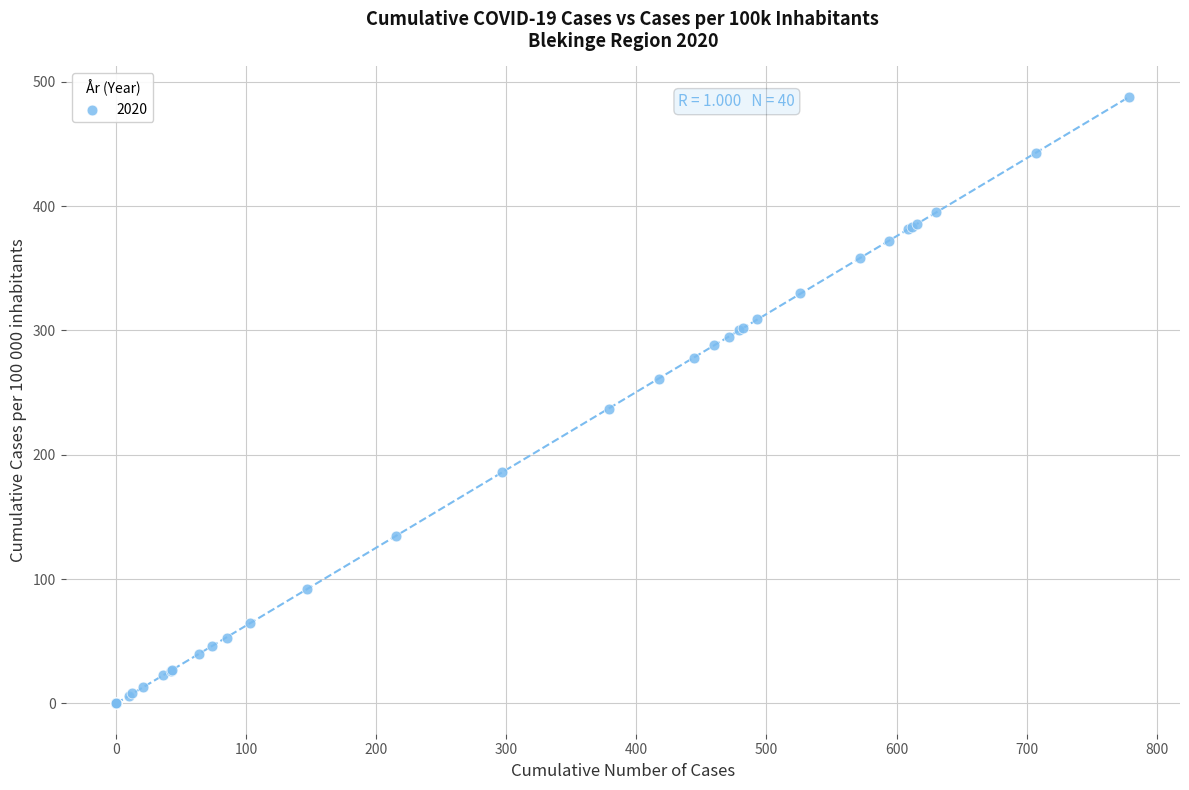

What Y value in the scatter plot is closest to 244?

237